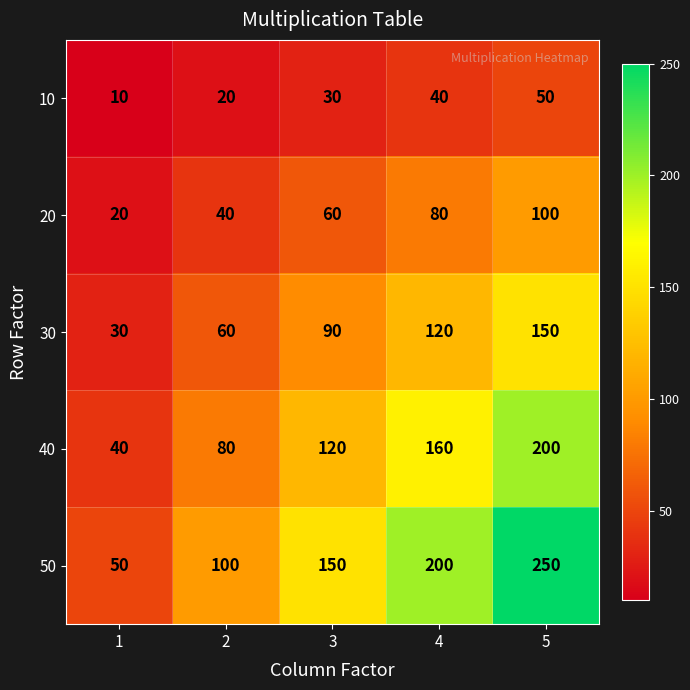

What value does the 30 series have at 1, to the nearest 5?

30